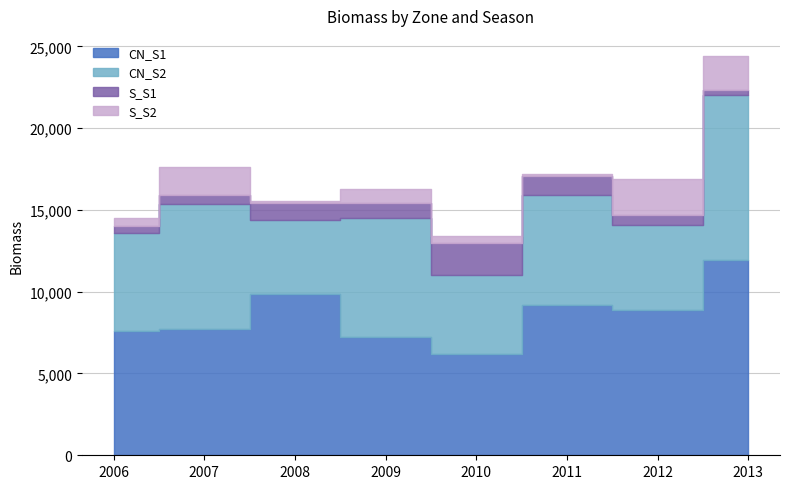

What is the minimum value for CN_S2?

4525